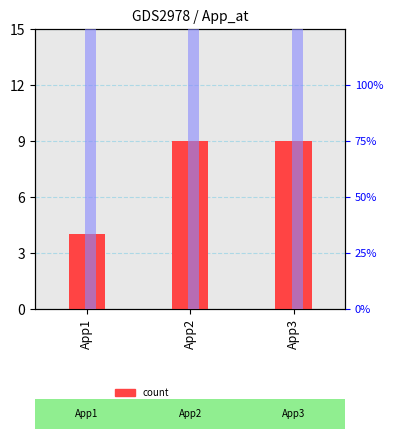

At which category is the sum across all series the highest?

App2